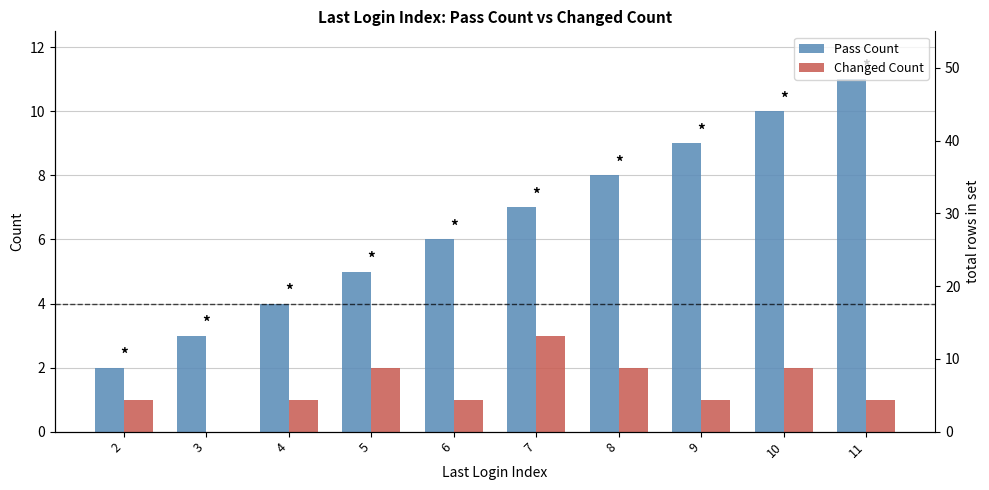

Rank the series by their average value, from highest to lowest.

Pass Count, Changed Count